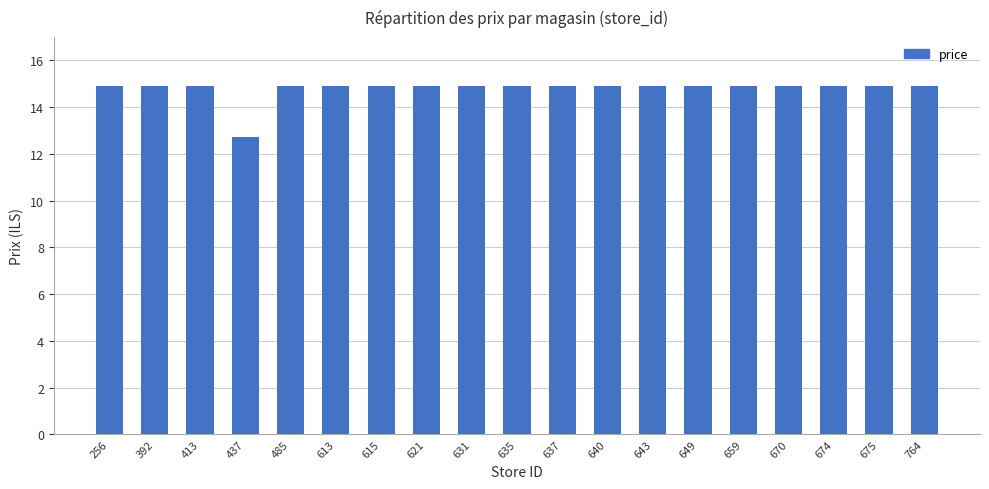

Count the number of categories in the chart.

19